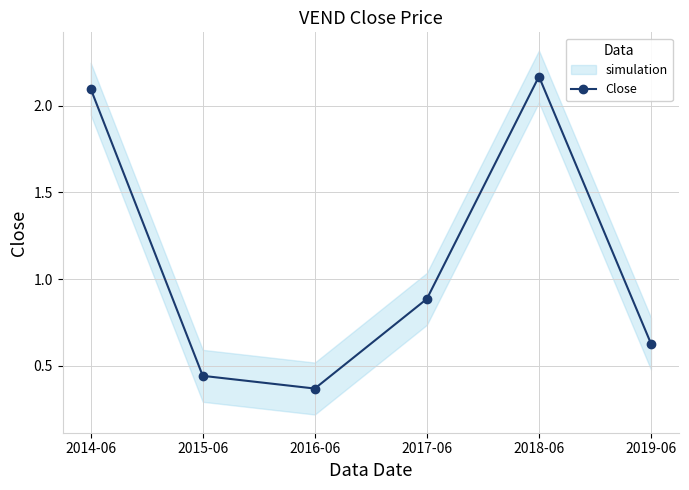

Does the chart display data point markers on the line(s)?

Yes